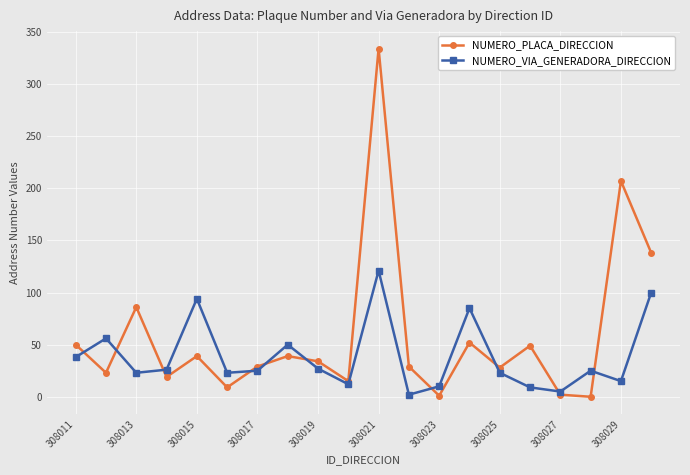

Which series has the widest spread of values?

NUMERO_PLACA_DIRECCION